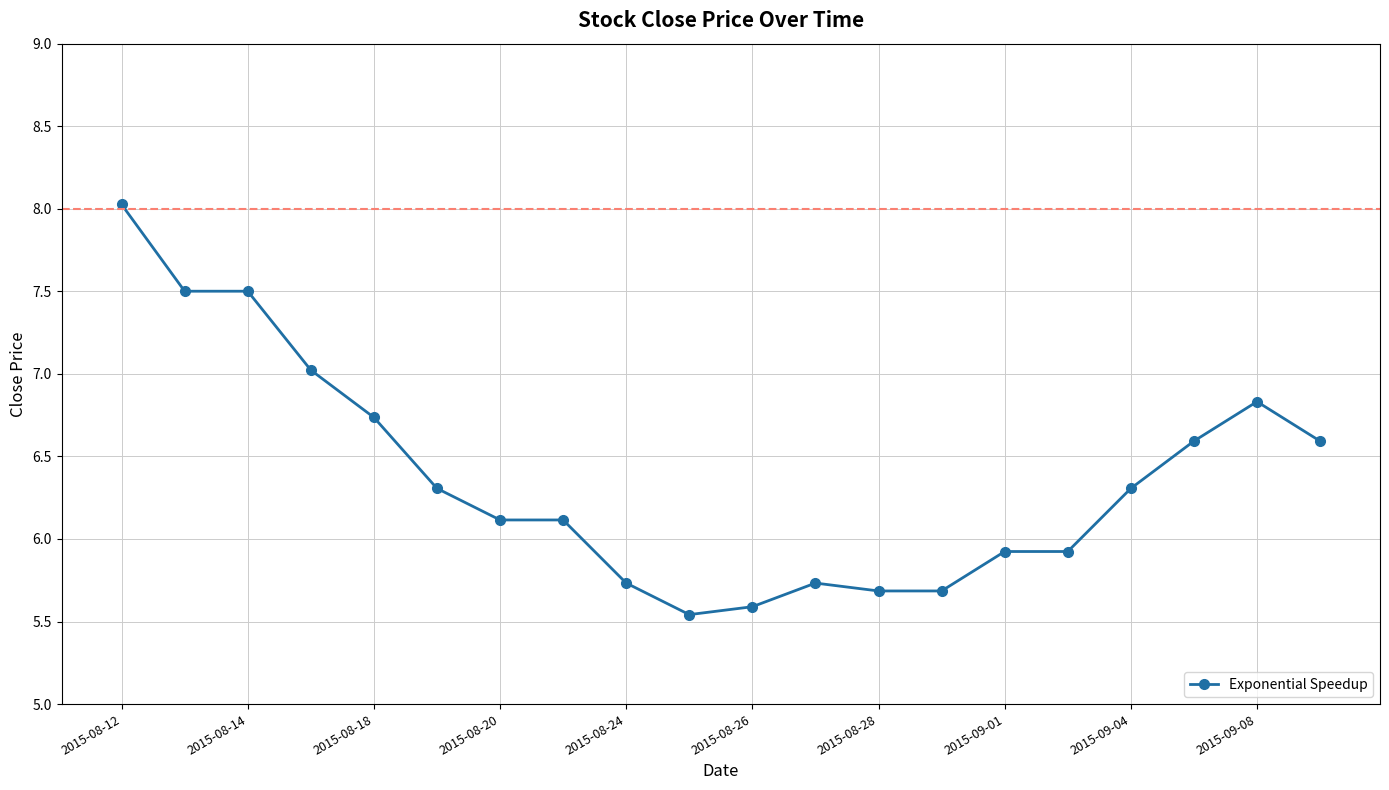

What is the average value?

6.4